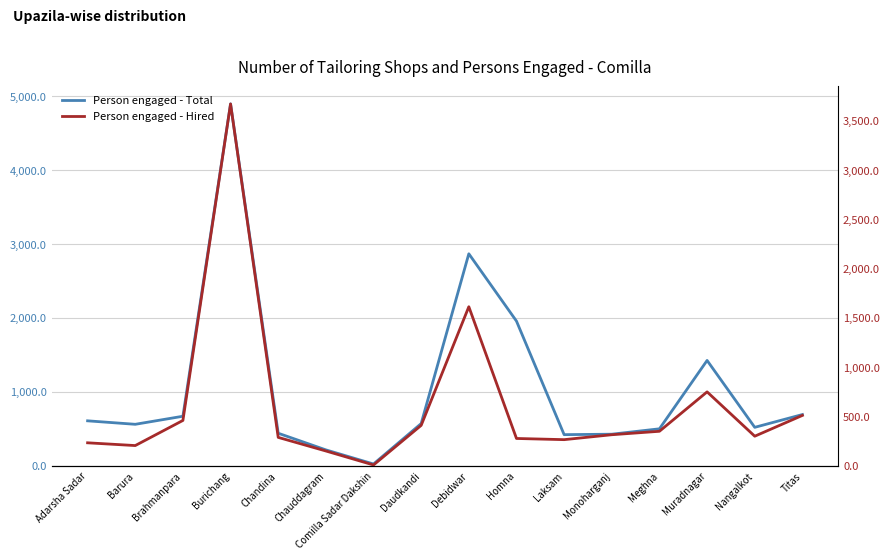

List the series in order of their overall mean, lowest first.

Person engaged - Hired, Person engaged - Total